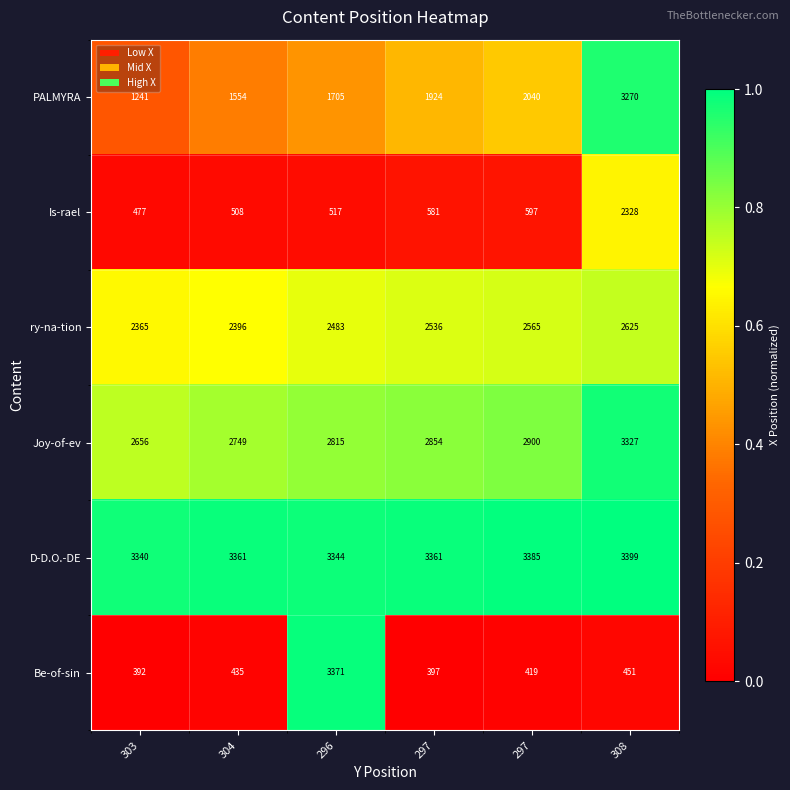

Rank the series at 304 from highest to lowest value.

D-D.O.-DE, Joy-of-ev, ry-na-tion, PALMYRA, Is-rael, Be-of-sin